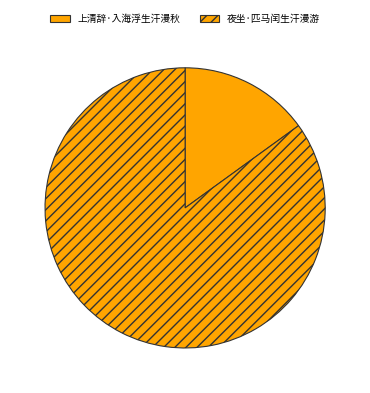

Count the number of slices in the pie.

2